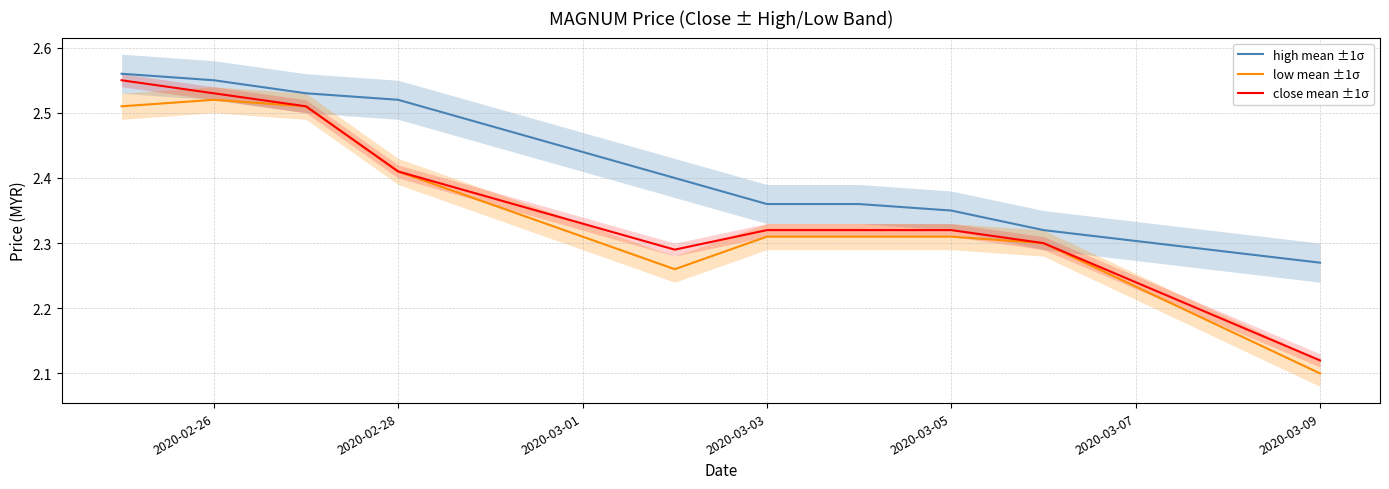

Reading right to left, what are all the values shown in this chart?

high mean ±1σ: 2.3	2.3	2.4	2.4	2.4	2.4	2.5	2.5	2.5	2.6
low mean ±1σ: 2.1	2.3	2.3	2.3	2.3	2.3	2.4	2.5	2.5	2.5
close mean ±1σ: 2.1	2.3	2.3	2.3	2.3	2.3	2.4	2.5	2.5	2.5